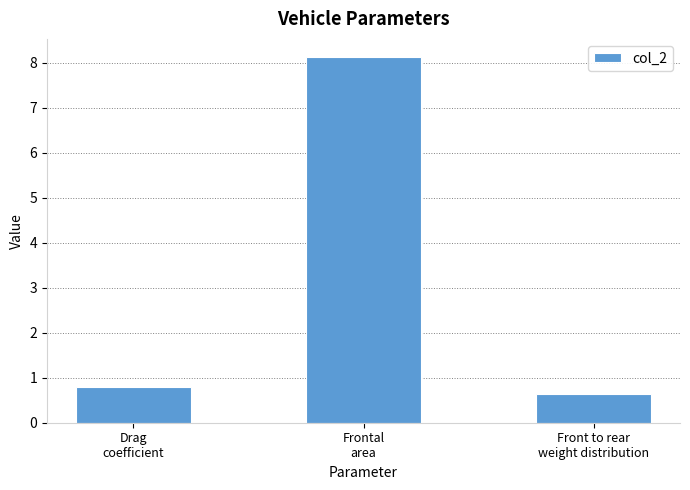

What position from the left is Frontal
area?

2